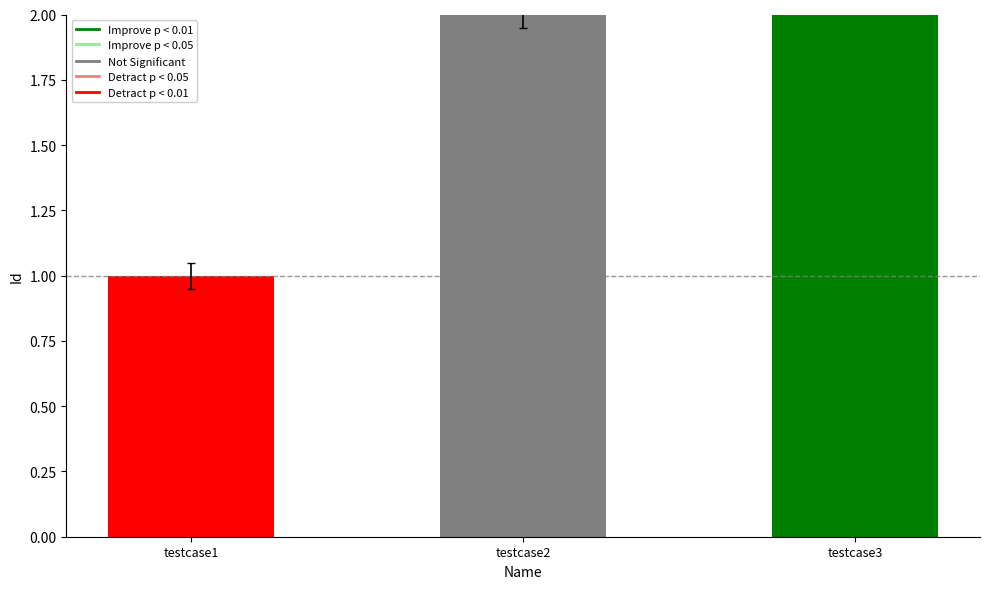

Count the values in the range 1 to 3.

3